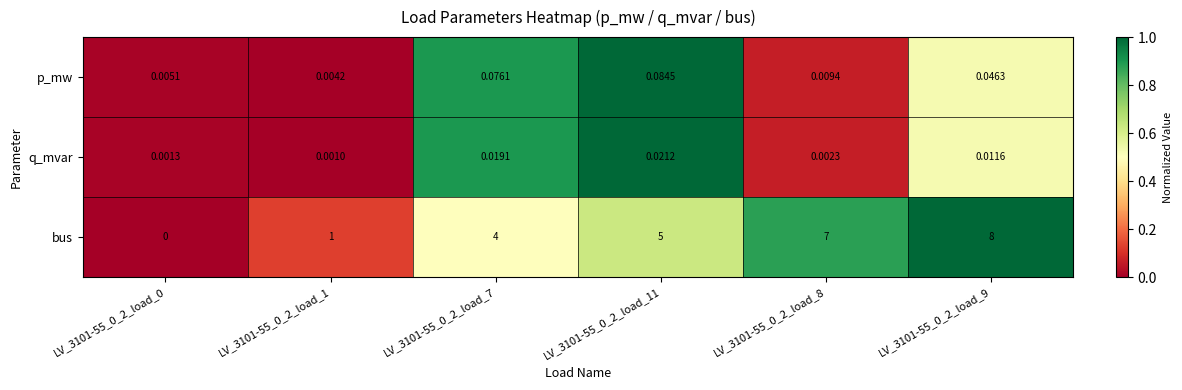

Which series has the largest range (max minus min)?

bus